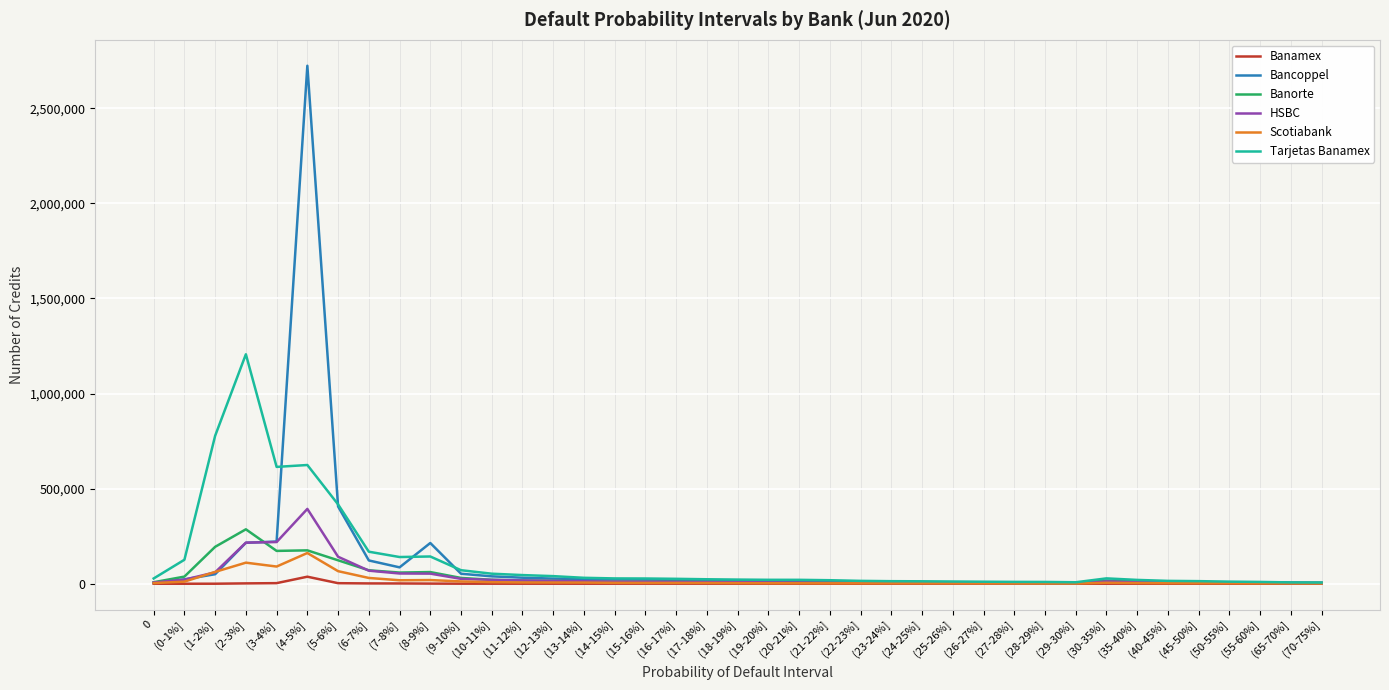

At how many categories does at least one series exceed 1238516?

1